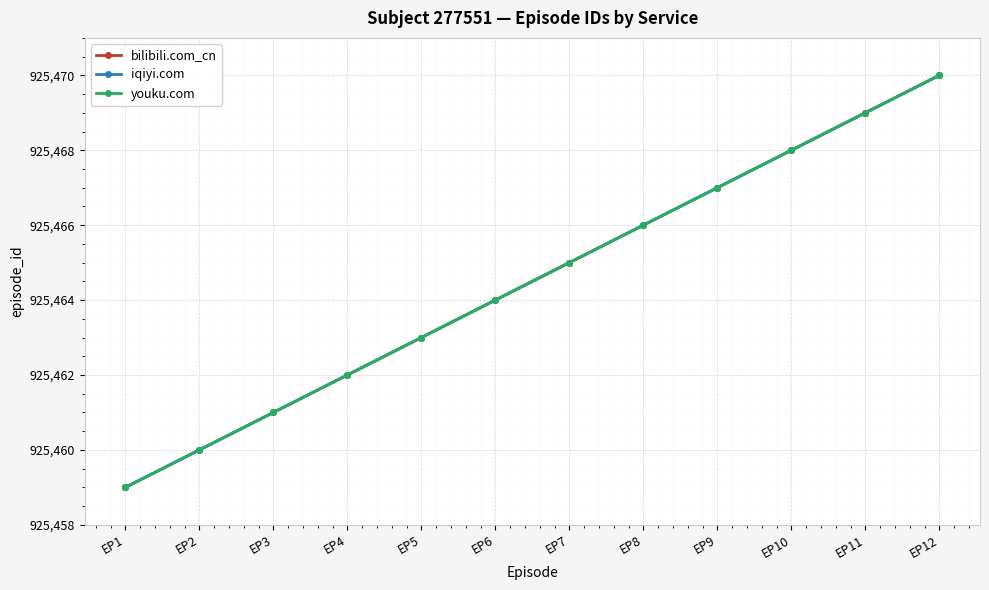

True or false: youku.com and iqiyi.com cross at least once.

False